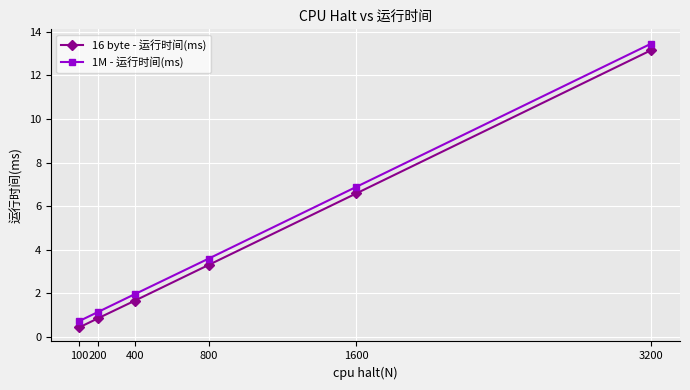

At which label does 16 byte - 运行时间(ms) first exceed 3?

800